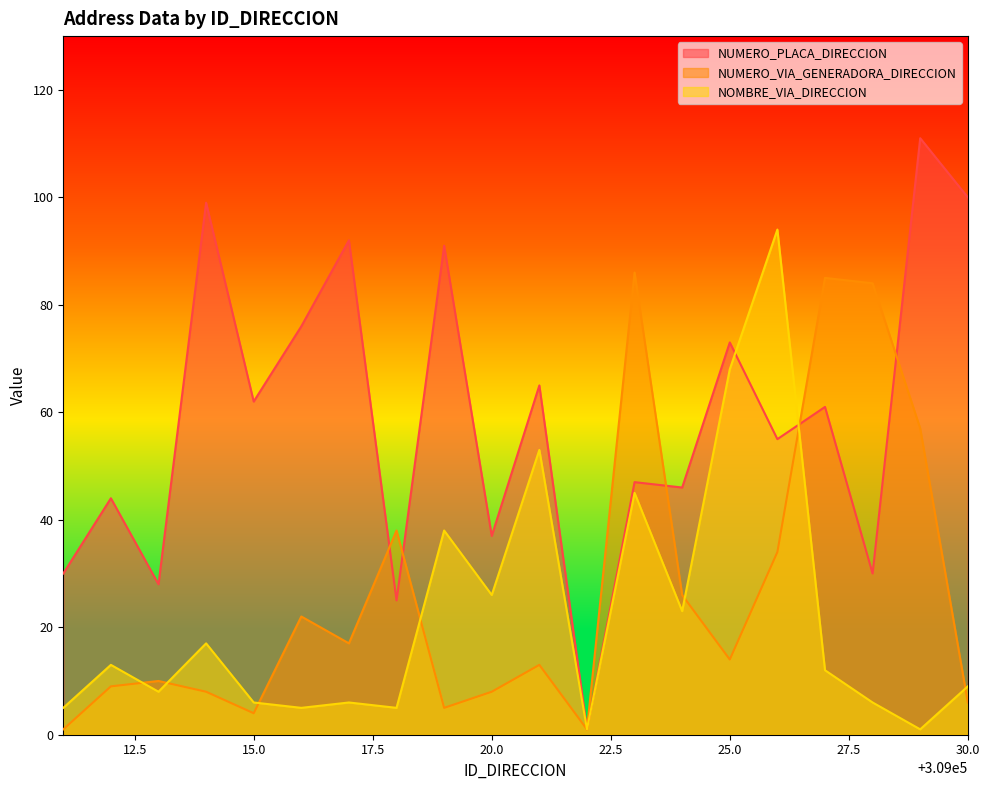

Which category has the lowest value across all series?

309022